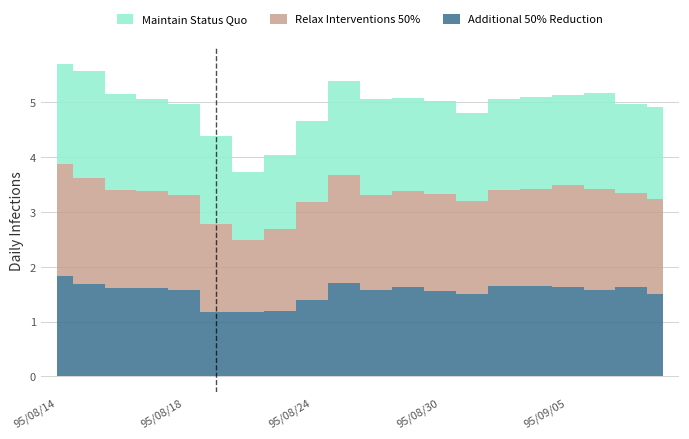

Is it true that col_5 equals 1.6 at 95/08/18?

True